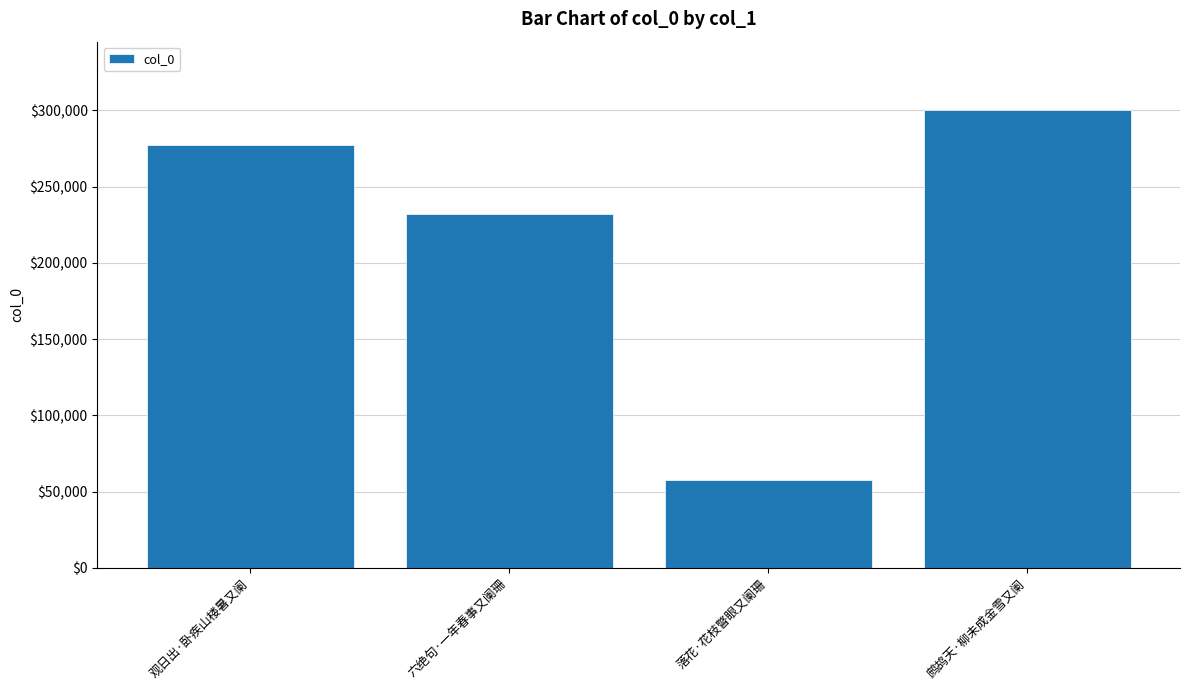

How many values are below 277283?

2